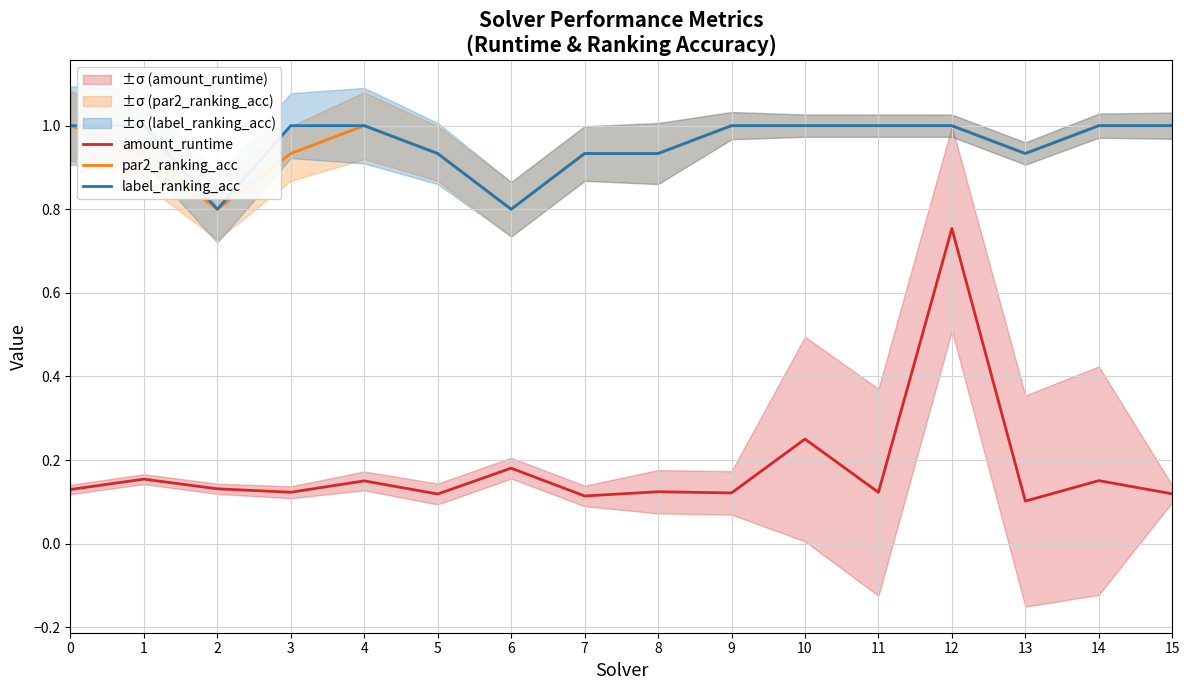

Which series has the largest range (max minus min)?

amount_runtime